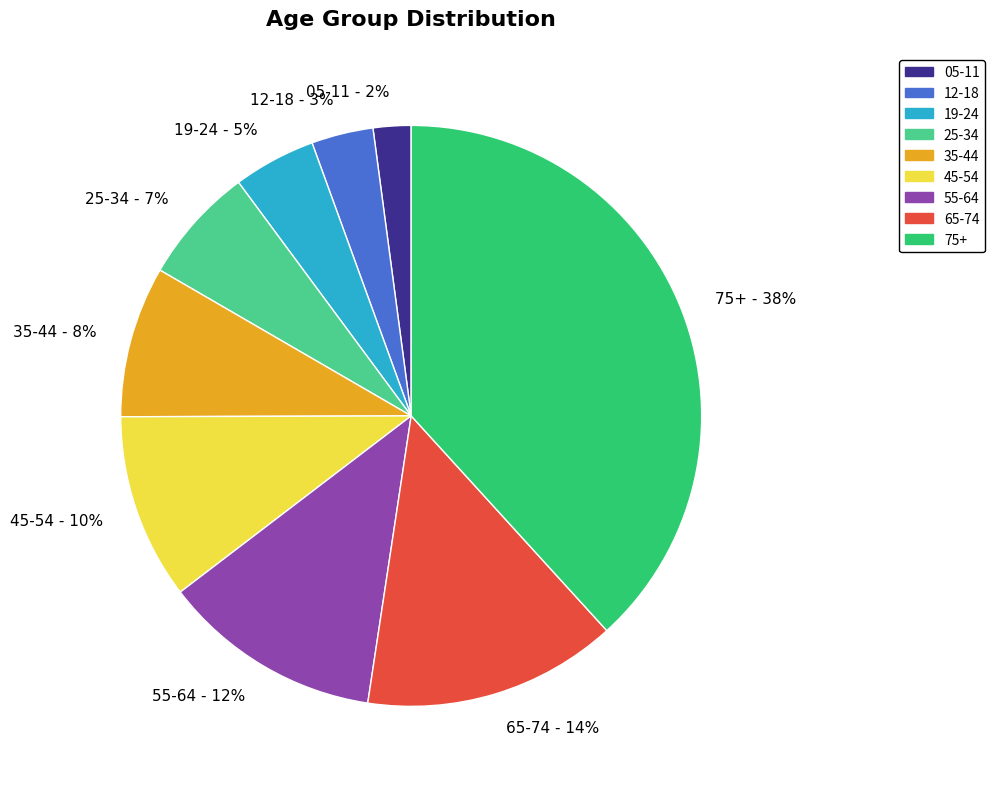

Rank the categories by value from highest to lowest.

75+, 65-74, 55-64, 45-54, 35-44, 25-34, 19-24, 12-18, 05-11